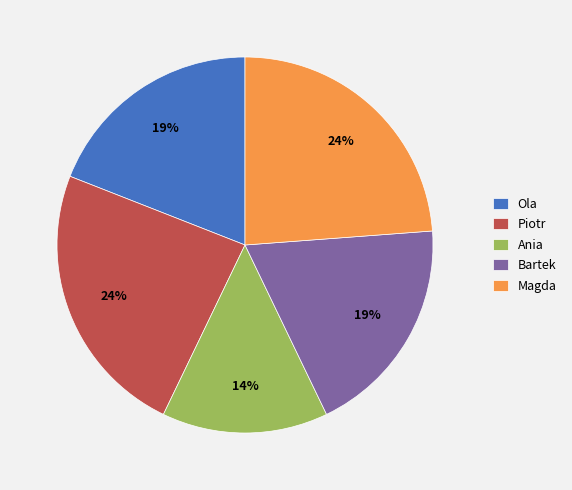

Which category has the smallest portion of the pie?

Ania